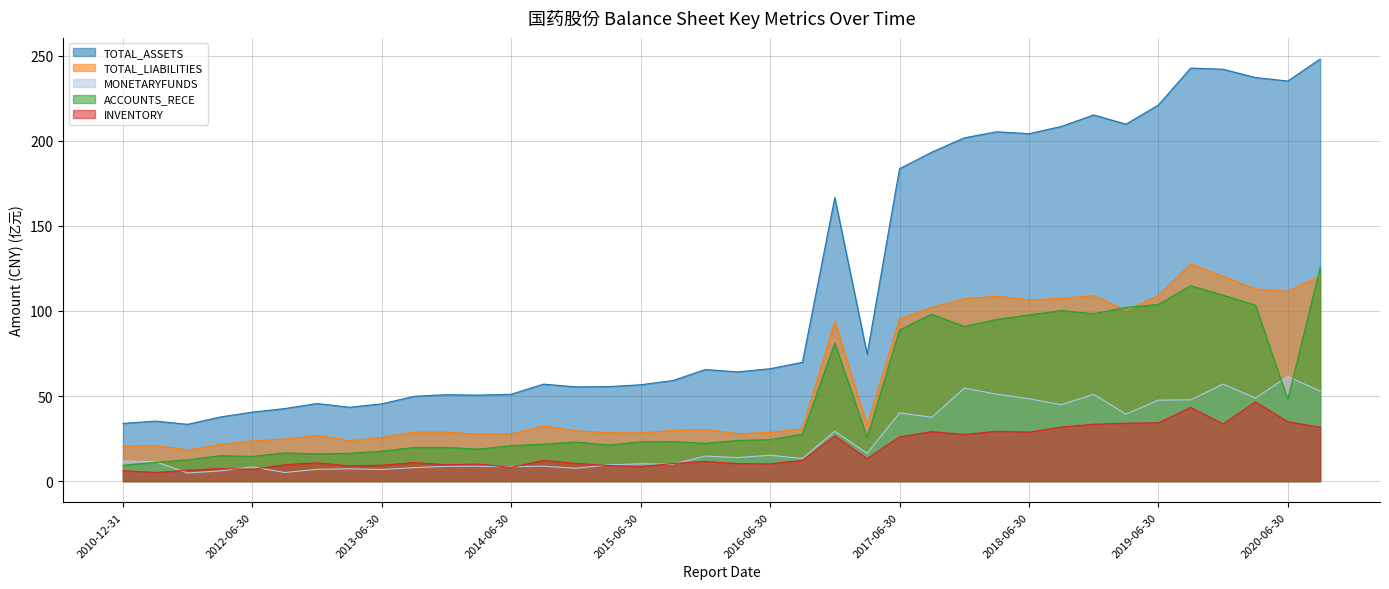

What is the sum of the ACCOUNTS_RECE values at 2013-06-30 and 2017-03-31?

43.2